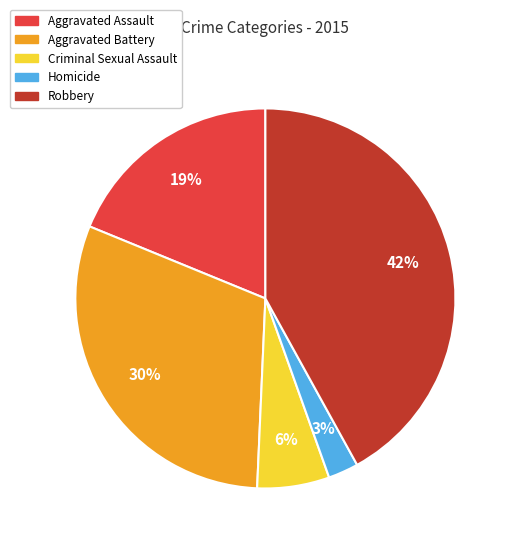

To the nearest percent, what is the difference between the largest and smallest slice percentages?

39%